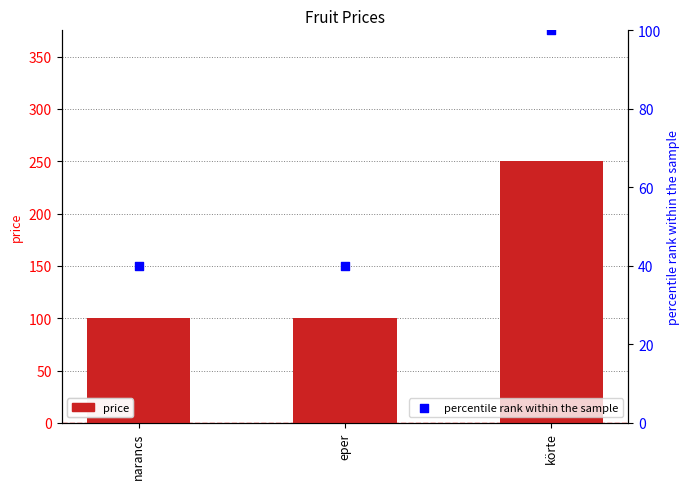

What are all the series names shown in the legend?

price, percentile rank within the sample